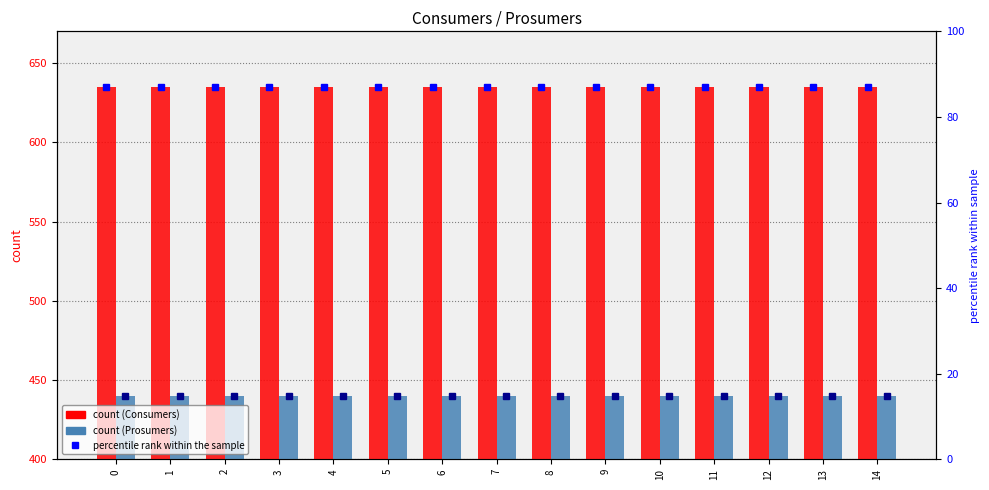

Which series has the largest total across all categories?

Consumers